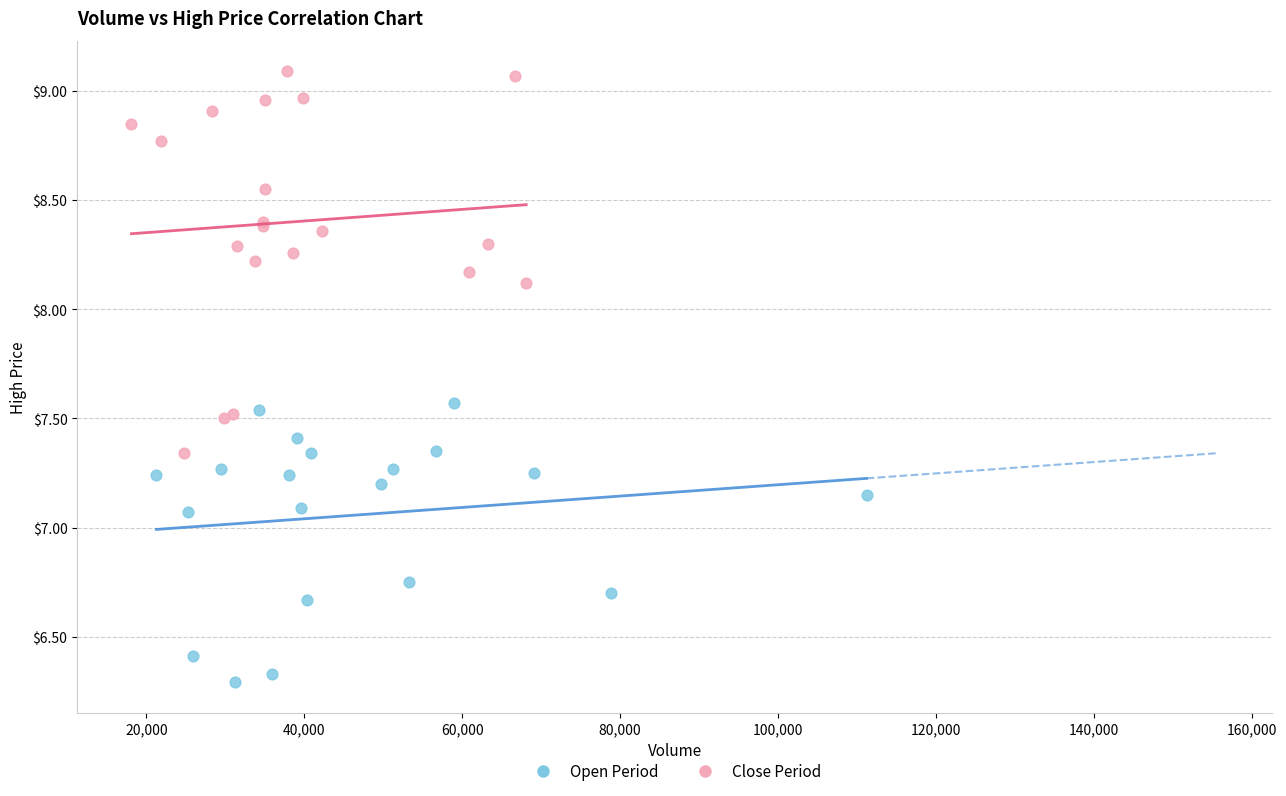

Which series reaches the minimum Y coordinate?

Open Period